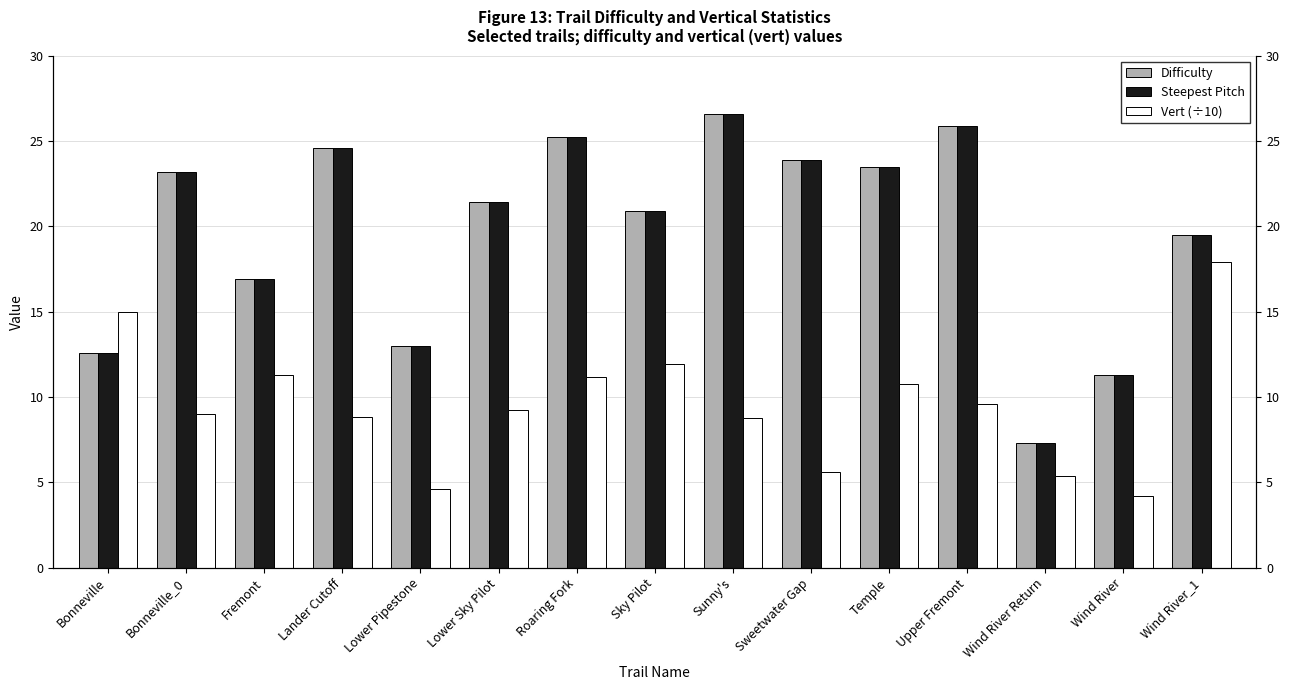

Count the number of categories in the chart.

15